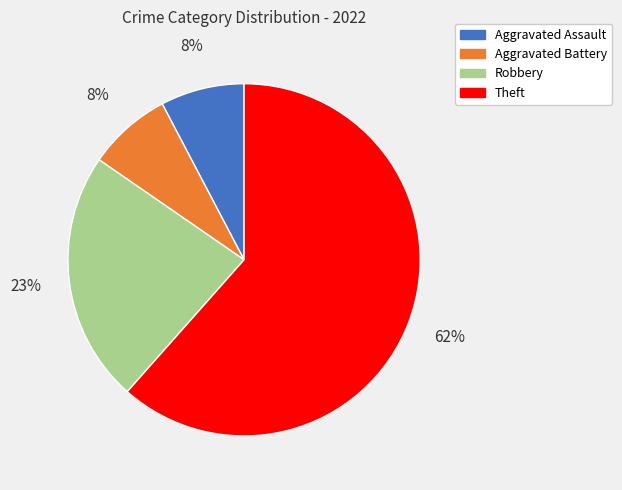

What is the majority slice?

Theft